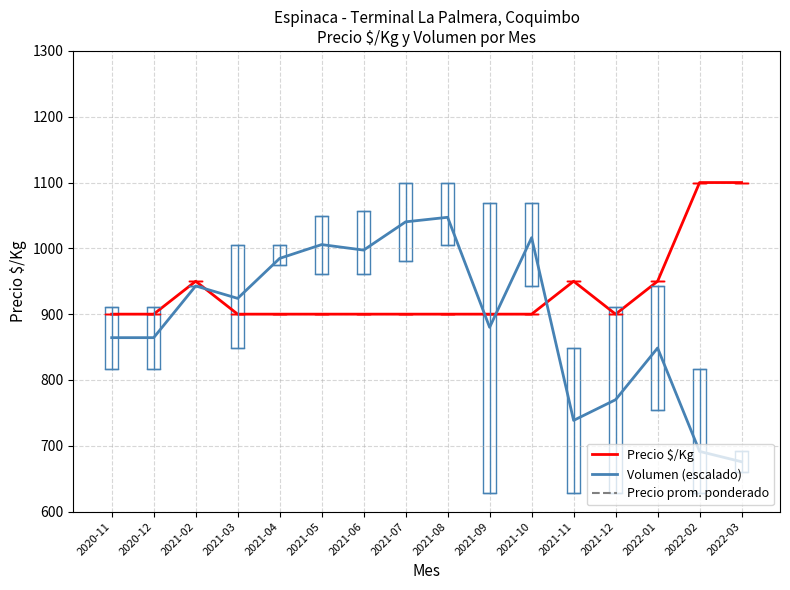

True or false: Precio $/Kg has more than 2 interior local peaks.

False